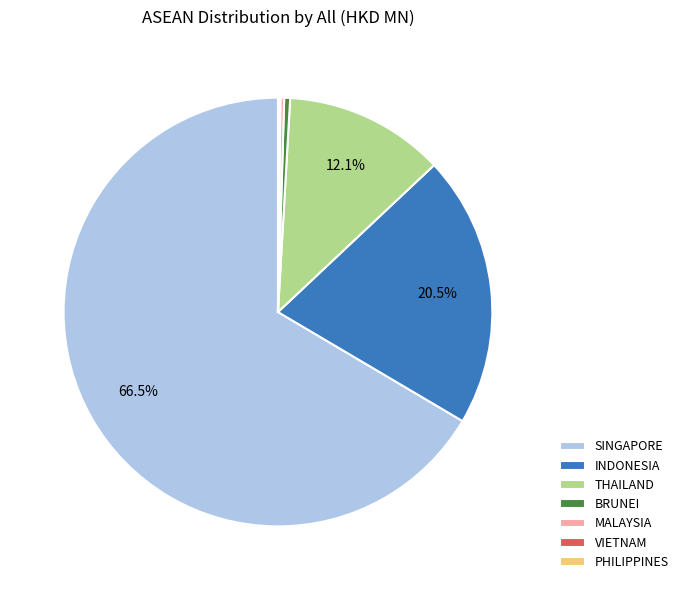

To the nearest percent, what is the average slice percentage?

14%